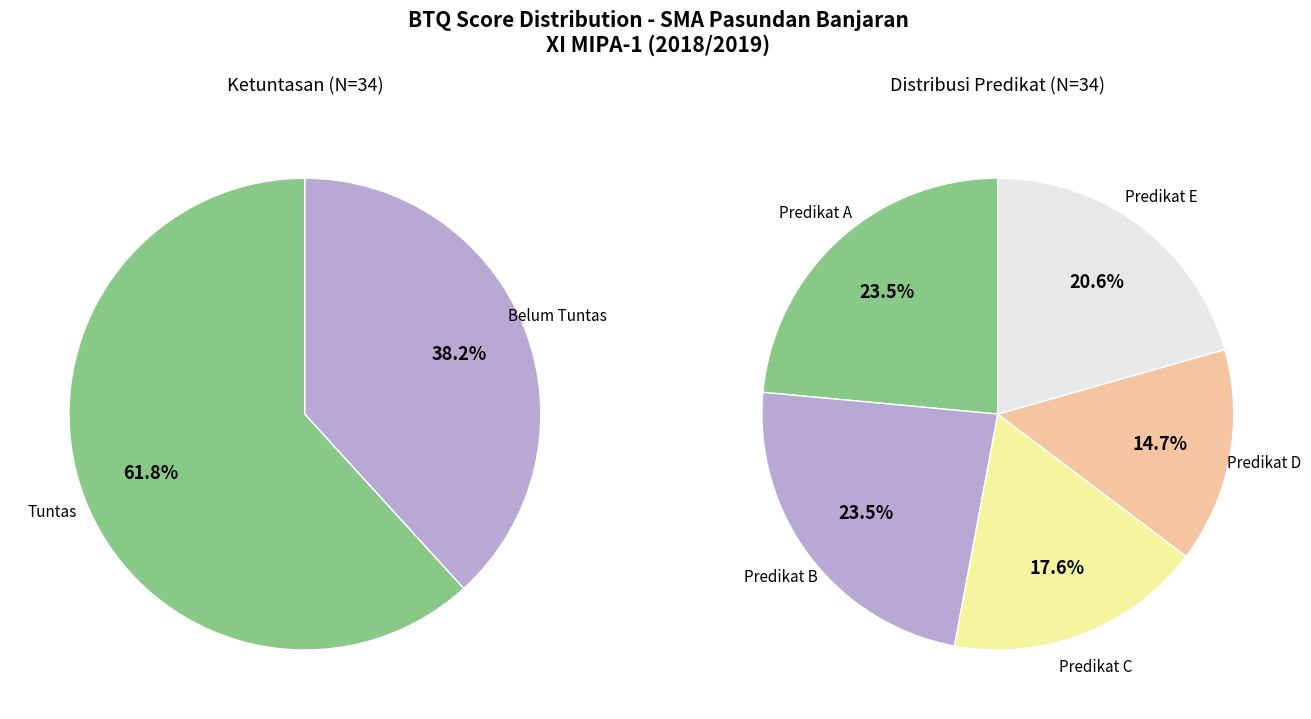

Which slice is the smallest?

Belum Tuntas